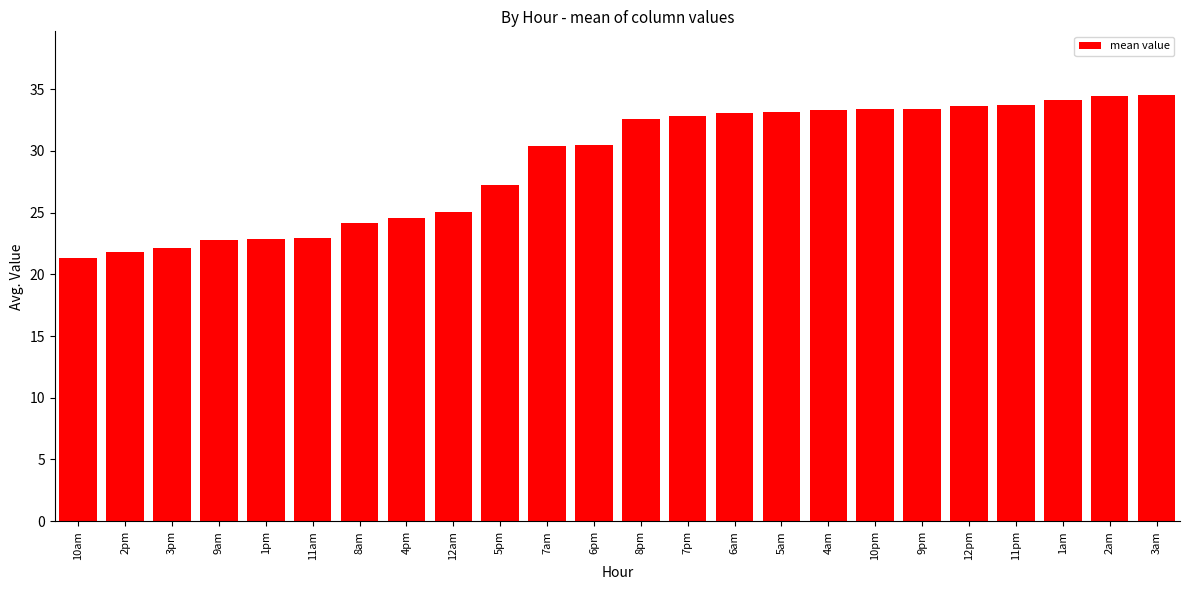

How many bars are there in total?

24